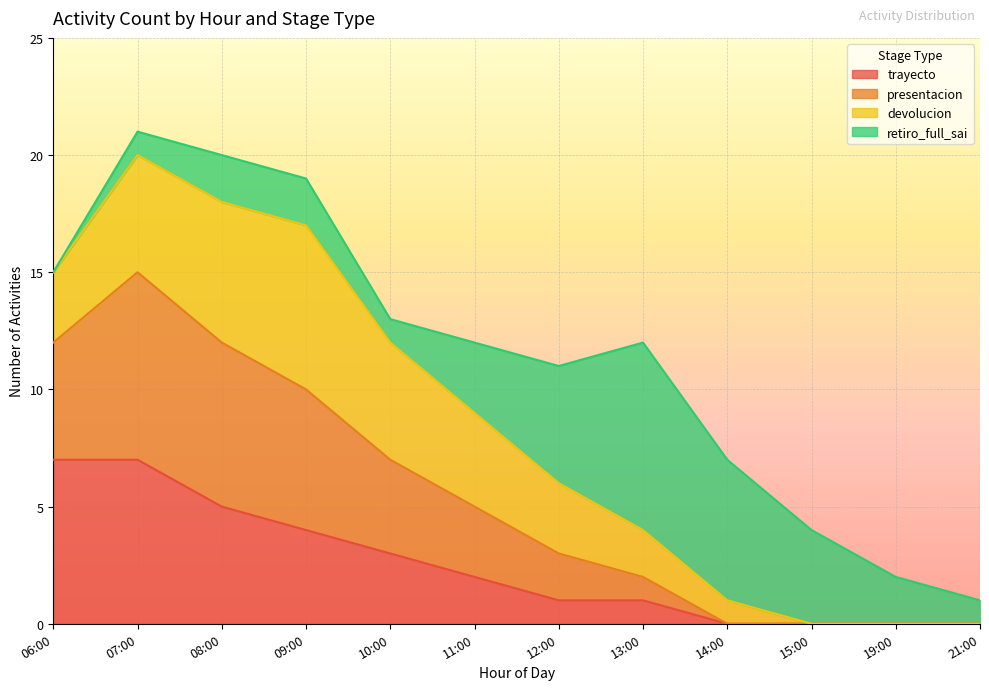

What is the sum of the trayecto values at 07:00 and 08:00?

12